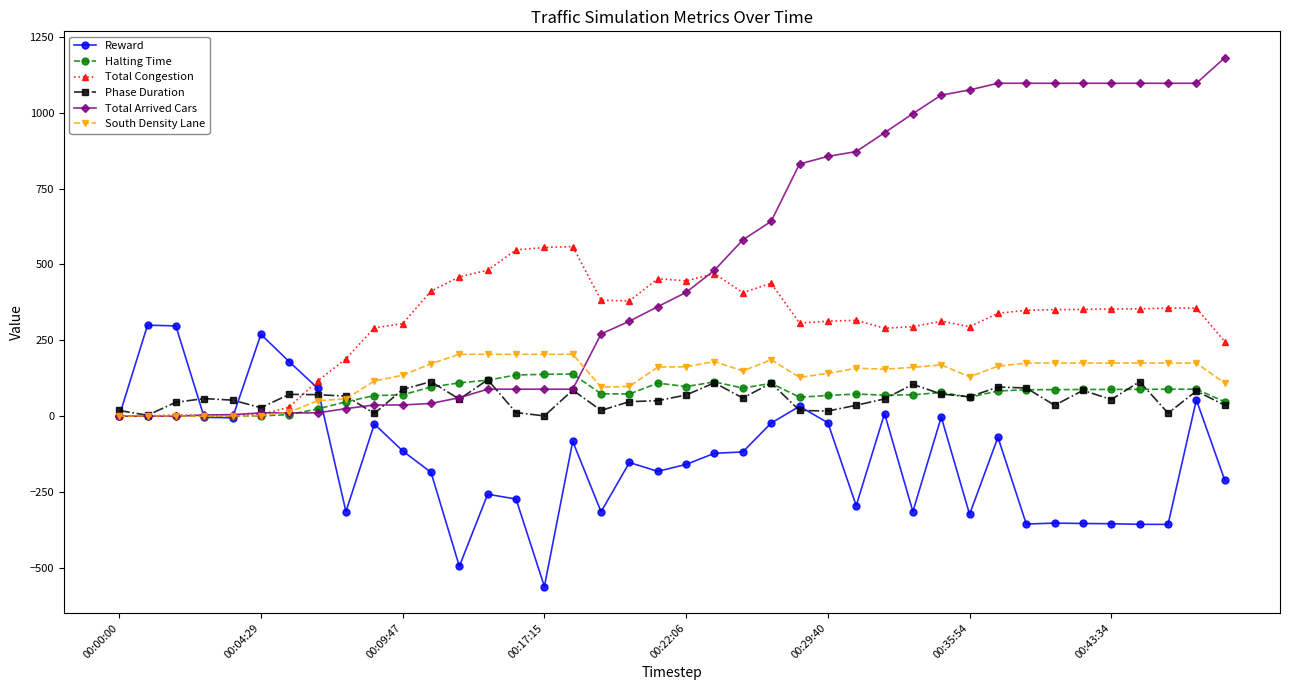

True or false: Halting Time has more than 1 points higher than both neighbors.

True